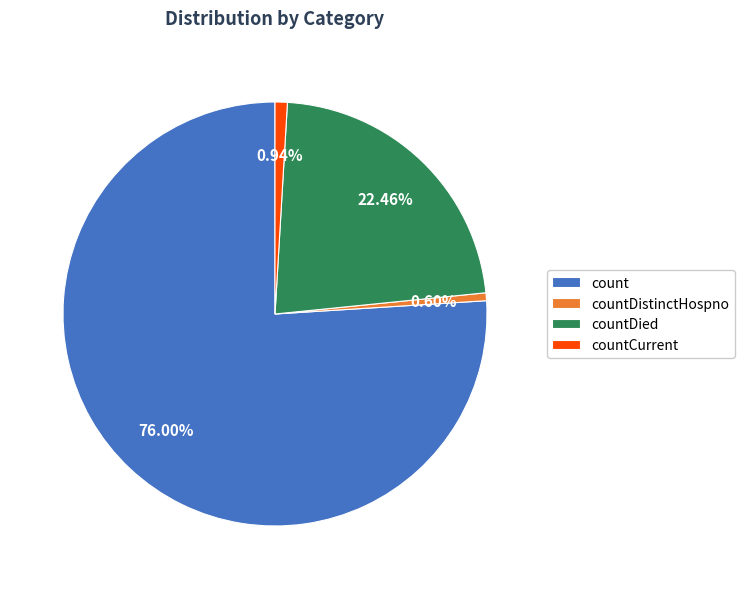

Combined, what portion of the pie is count and countDistinctHospno?

76.6%